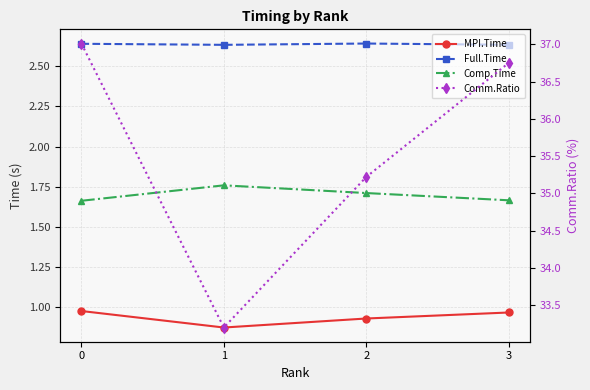

Which series has the widest spread of values?

Comm.Ratio